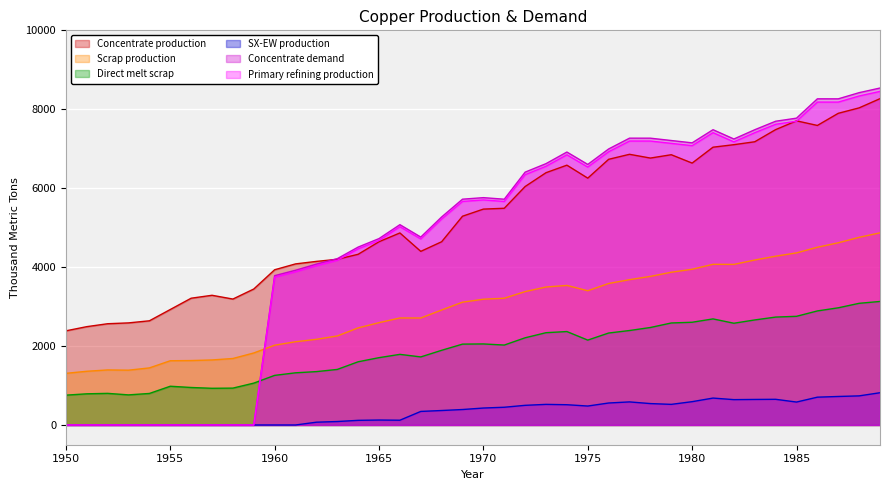

Which category has the lowest value across all series?

1950